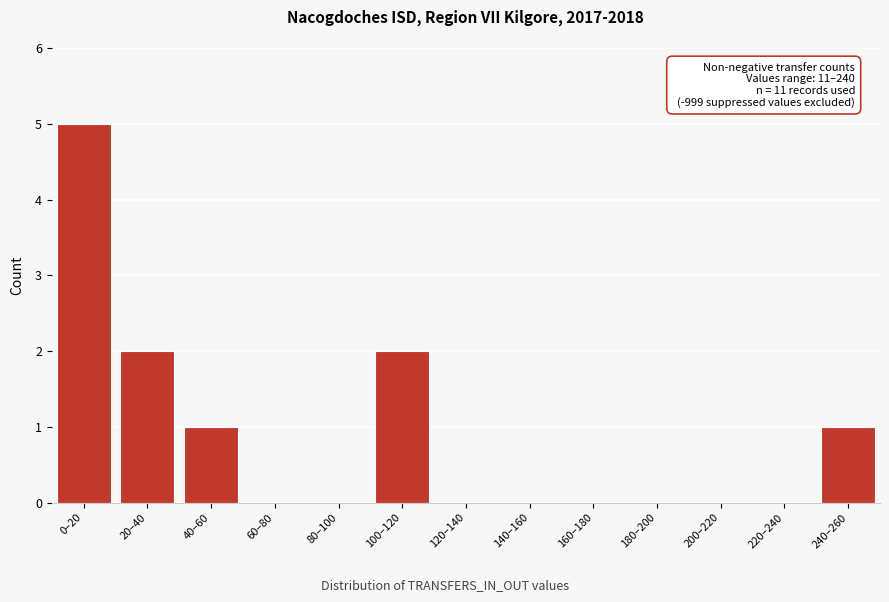

Reading right to left, transcribe all the data shown in this chart.

240–260=1	220–240=0	200–220=0	180–200=0	160–180=0	140–160=0	120–140=0	100–120=2	80–100=0	60–80=0	40–60=1	20–40=2	0–20=5